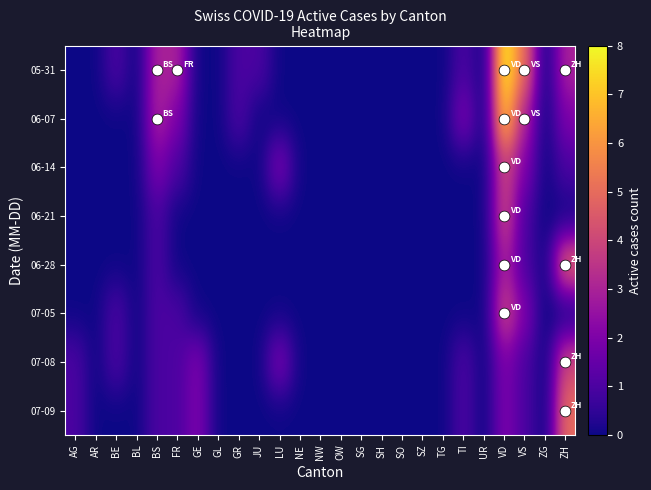

What is the maximum value shown in the chart?

8